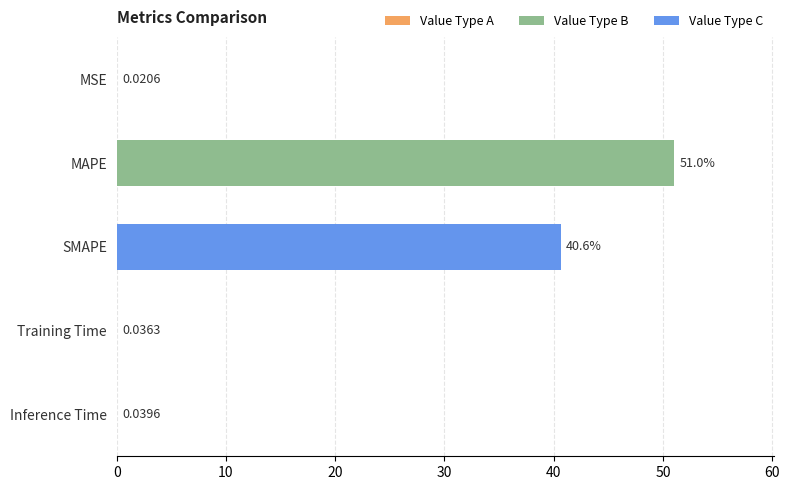

Where is the data nearest to the value 25?

SMAPE